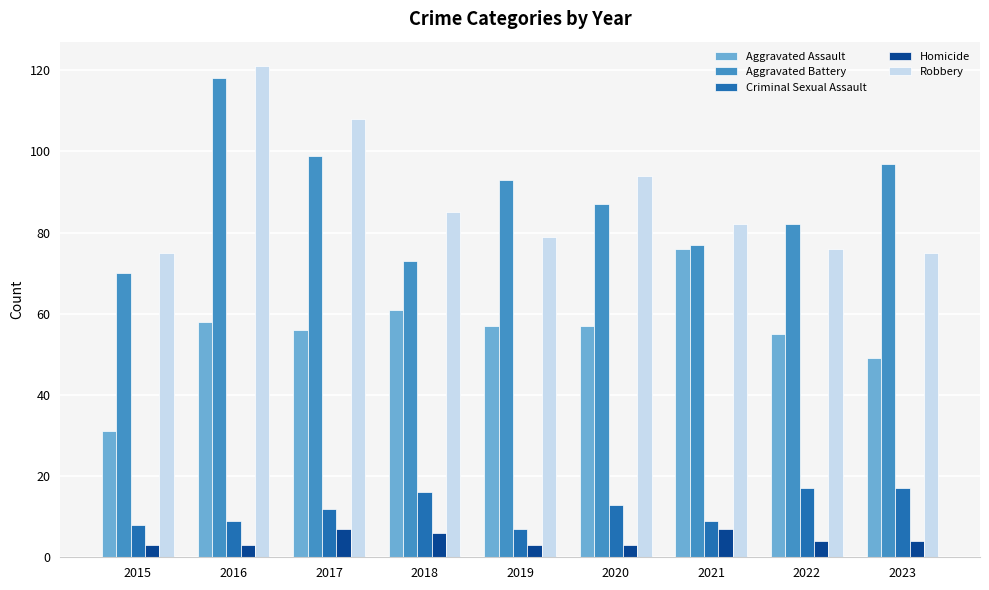

Which label corresponds to the largest value in the chart?

2016